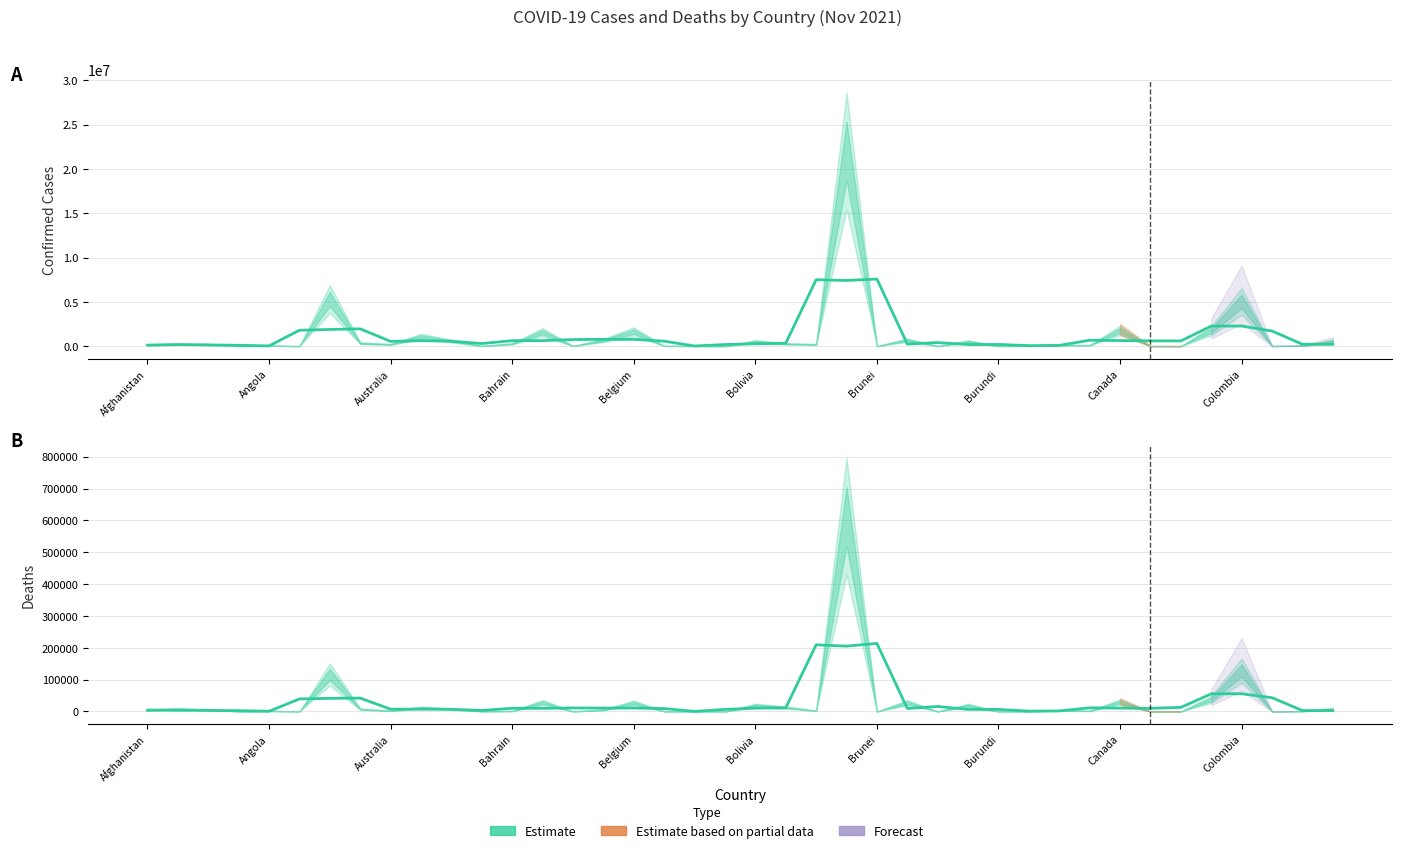

Does the chart have visible grid lines?

Yes